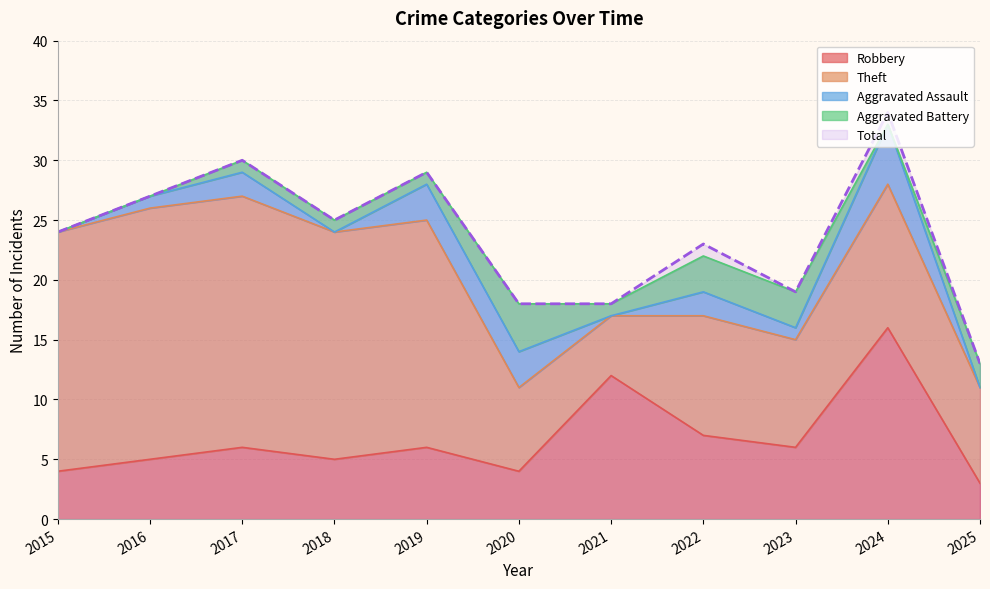

In Aggravated Battery, how many points are lower than both neighbors (excluding endpoints)?

2